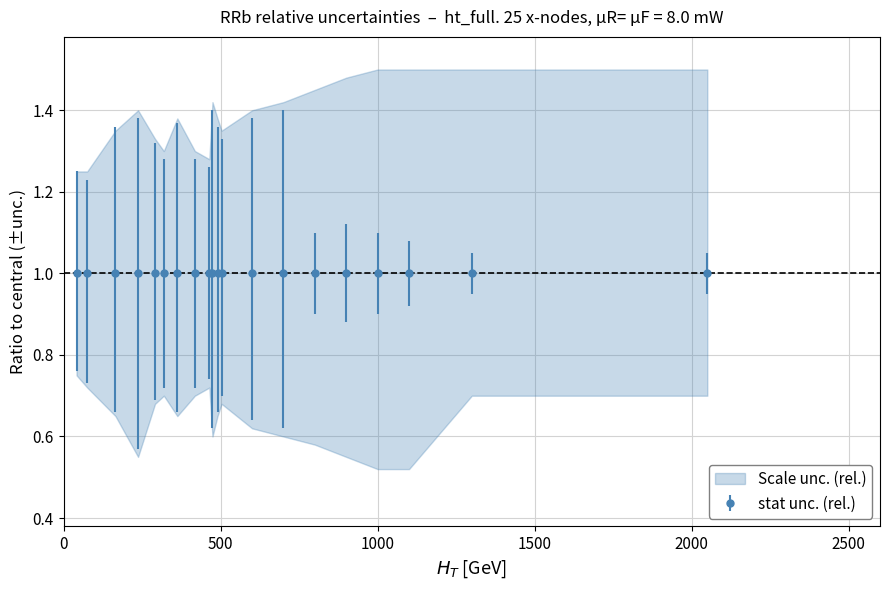

Where is the first local minimum for upper?

5